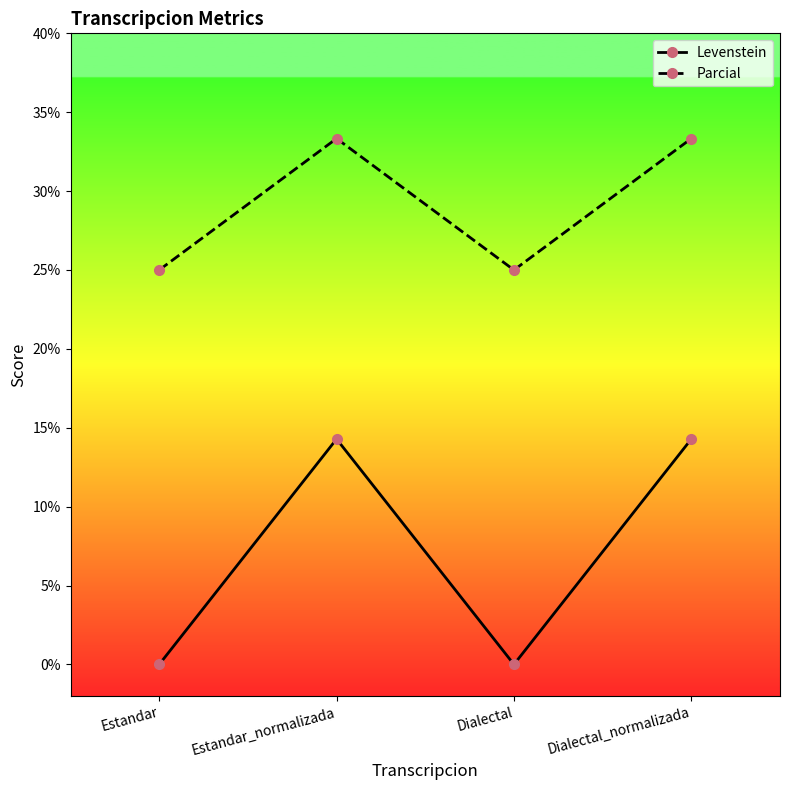

Is the value of Levenstein at Dialectal greater than the value of Parcial at Estandar_normalizada?

No